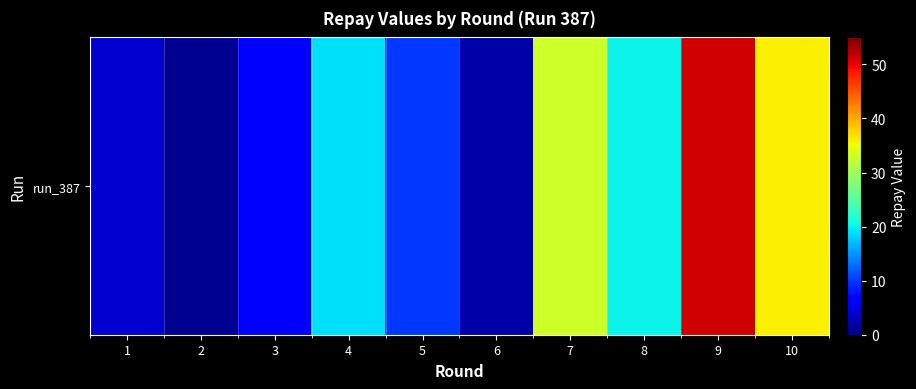

Read the value at 5, to the nearest 5.

10